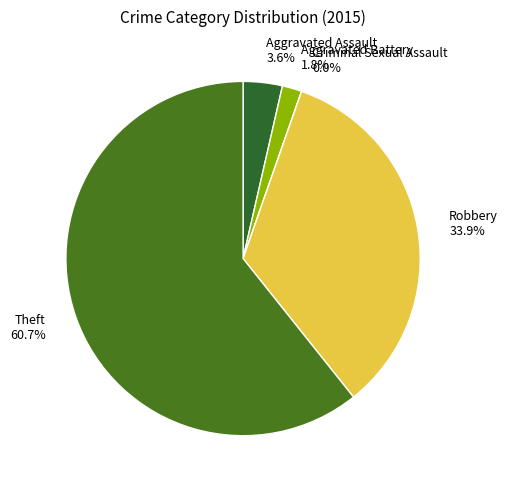

Combined, do Aggravated Assault and Theft account for over 50%?

Yes